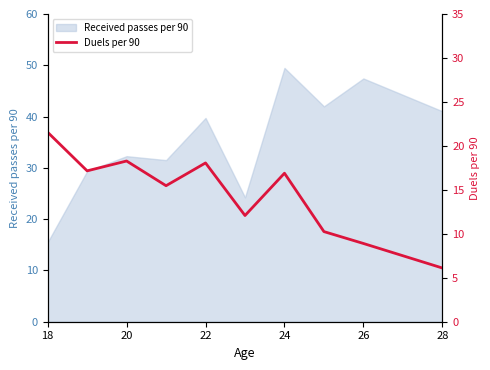

What is the maximum value shown in the chart?

21.6